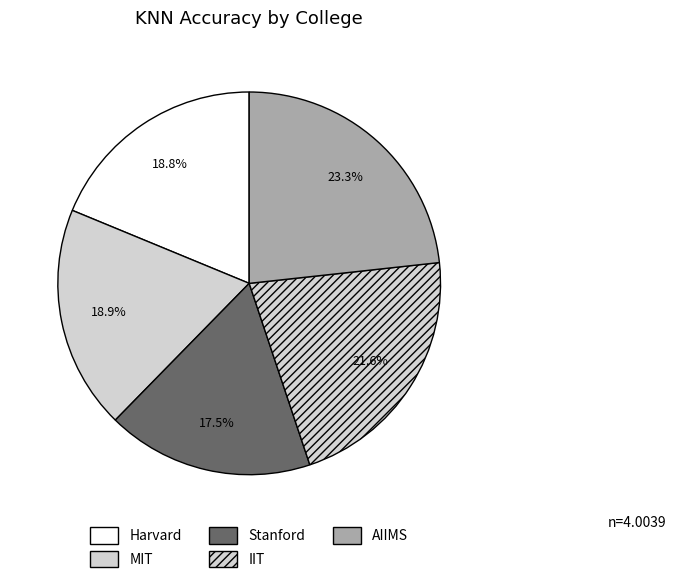

The IIT slice represents 8% of the pie. True or false?

False